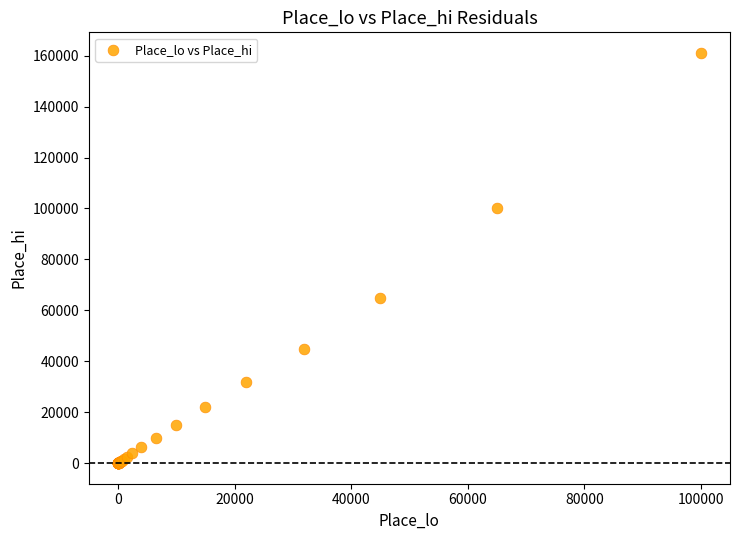

What Y value in the scatter plot is closest to 80550?

65000